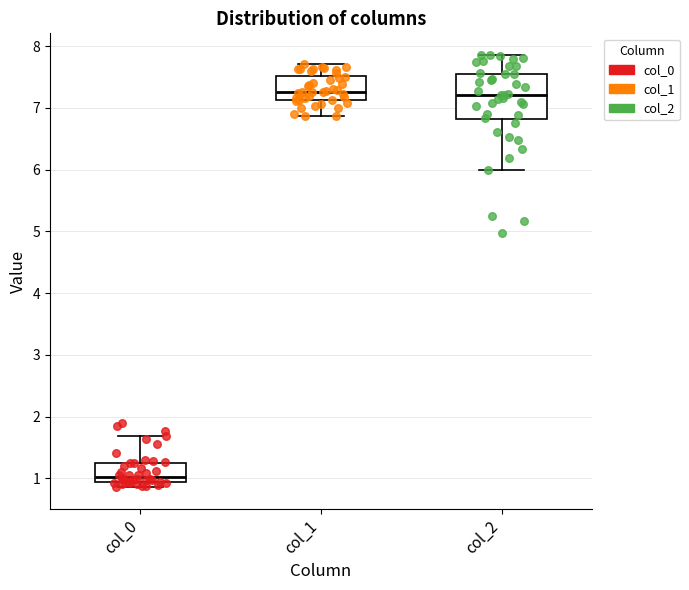

Which box has the lowest median line?

col_0